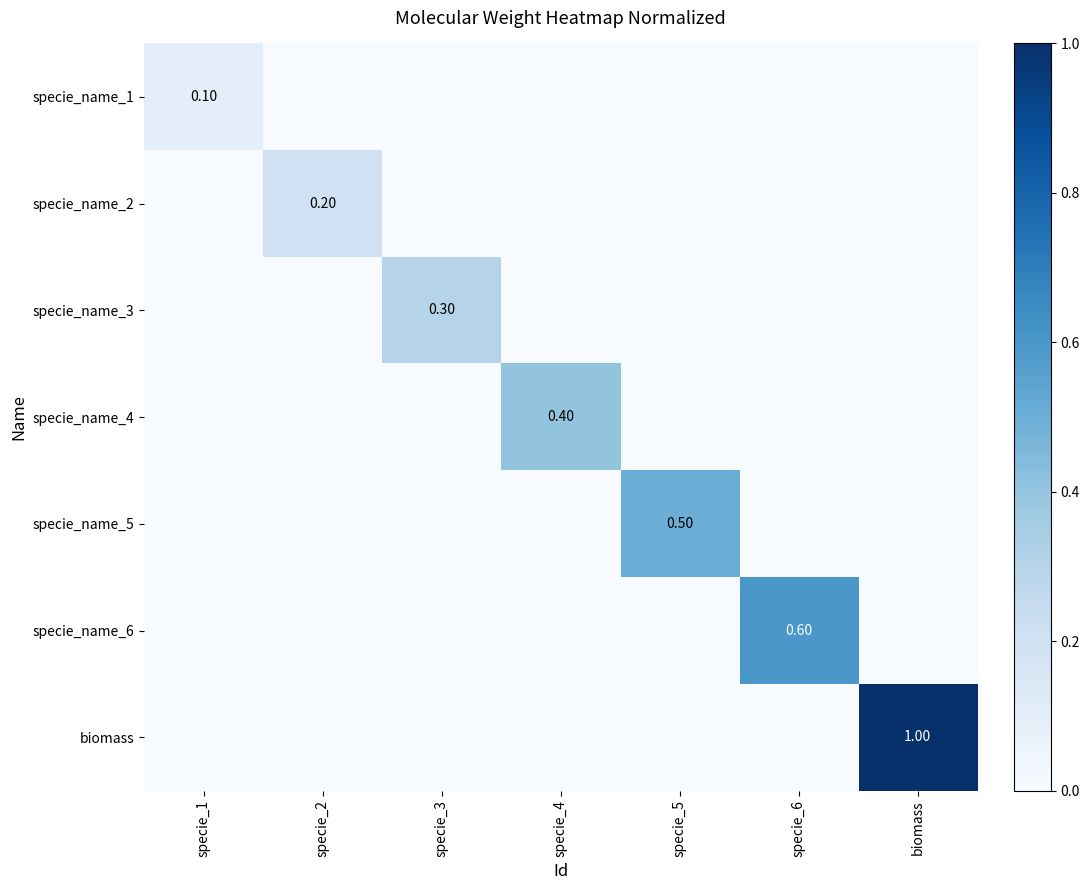

At how many categories does at least one series exceed 0?

7